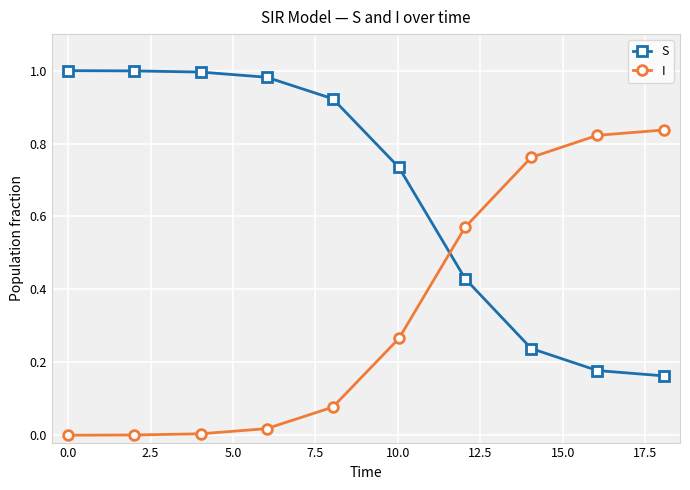

Which series has the largest total across all categories?

S